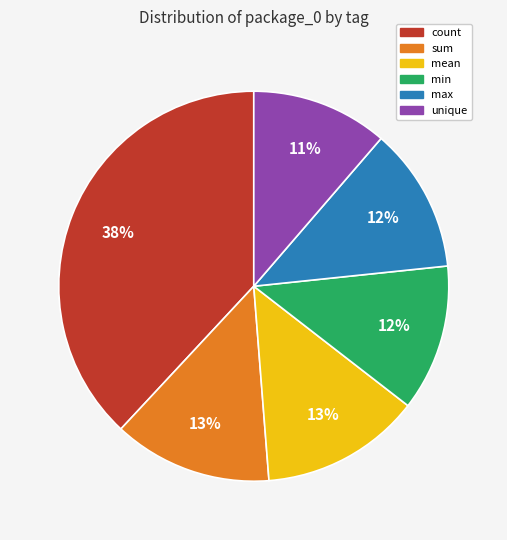

How many segments does this pie chart have?

6